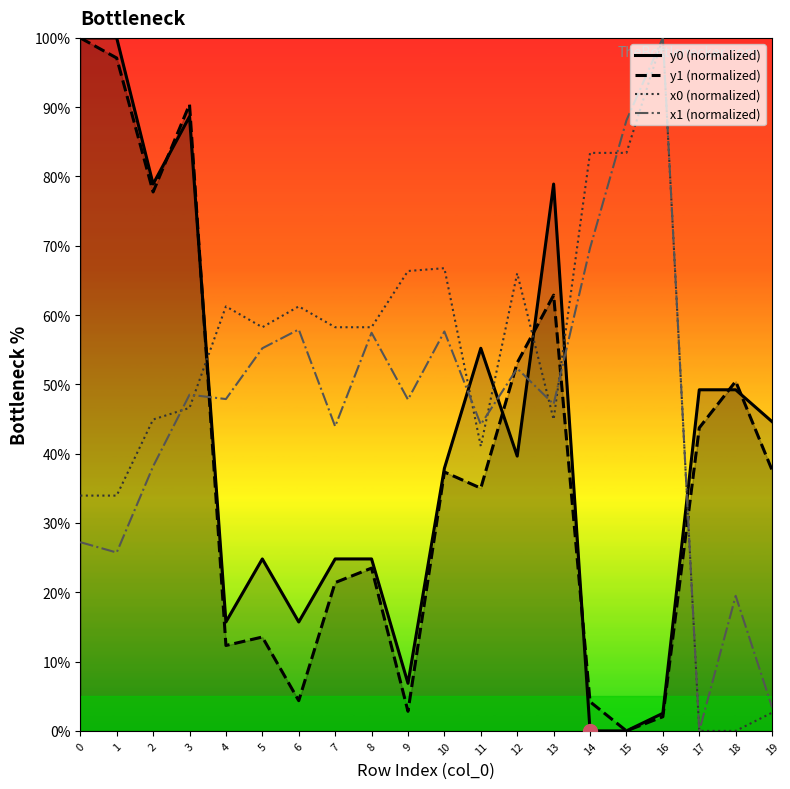

Which label corresponds to the smallest value in the chart?

14